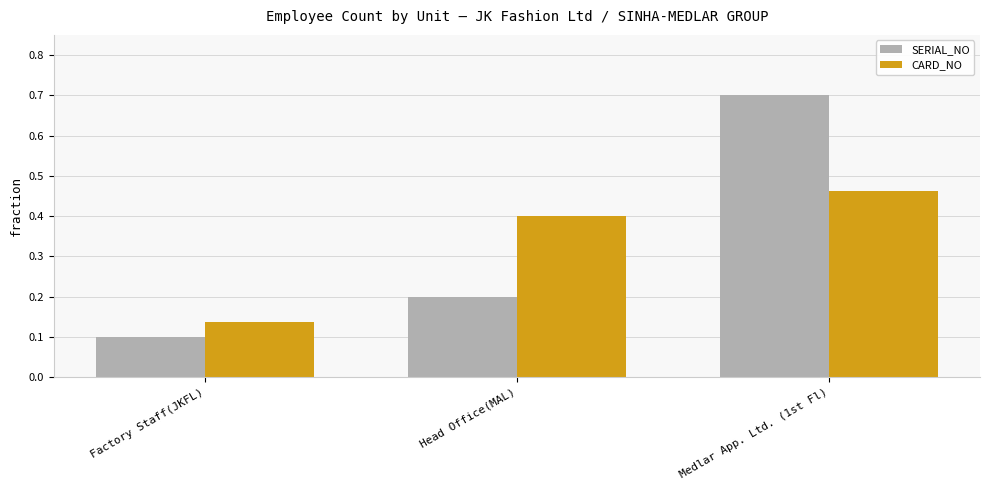

At which category is the sum across all series the highest?

Medlar App. Ltd. (1st Fl)